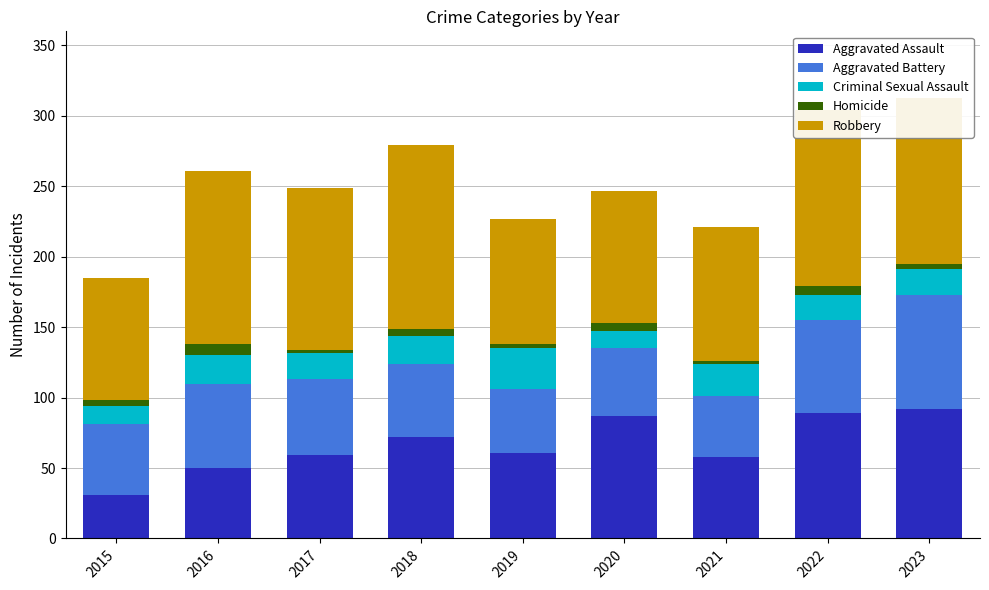

Is it true that Aggravated Assault equals 34 at 2018?

False